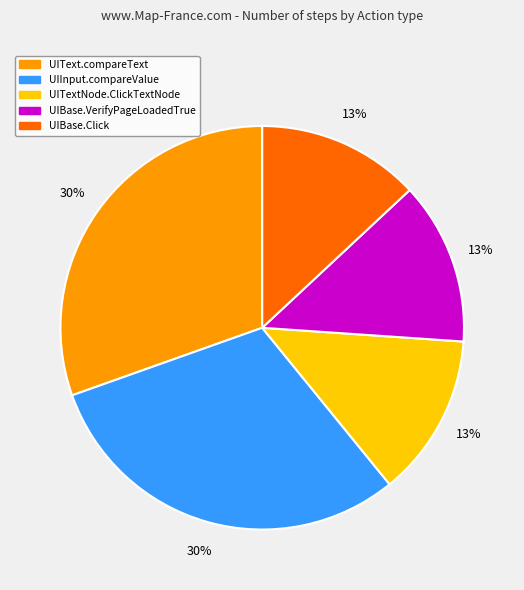

To the nearest percent, what is the average slice percentage?

20%